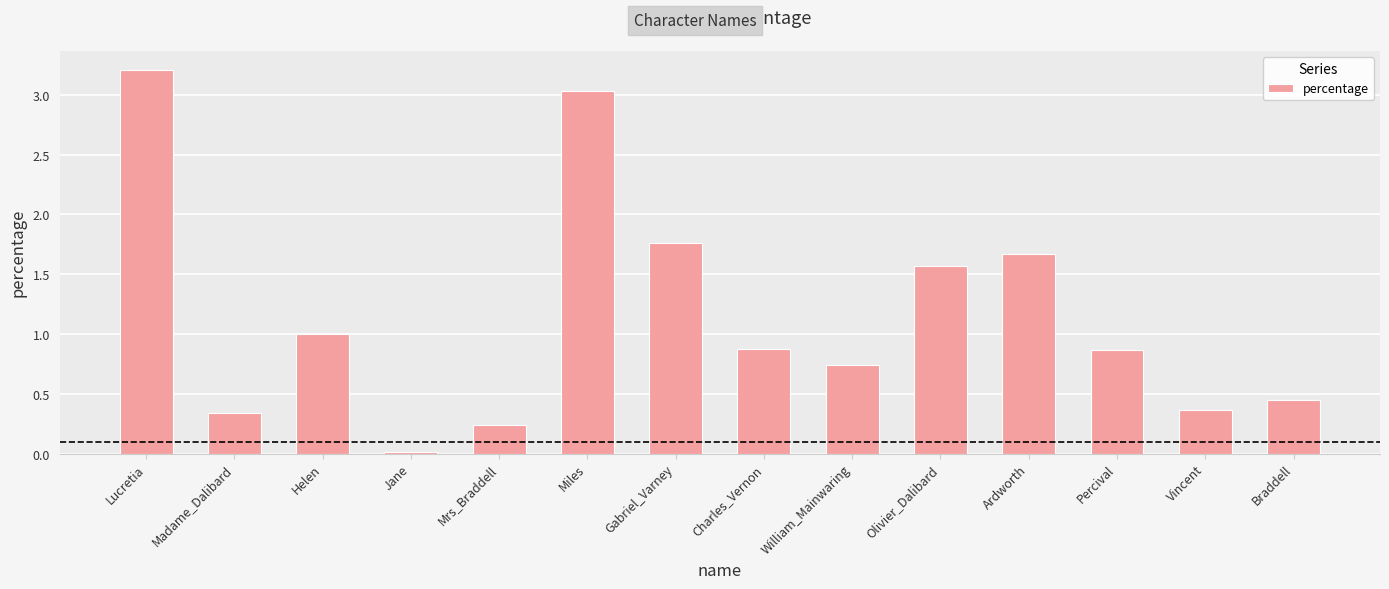

What is the change in value from Percival to Vincent?

-0.5